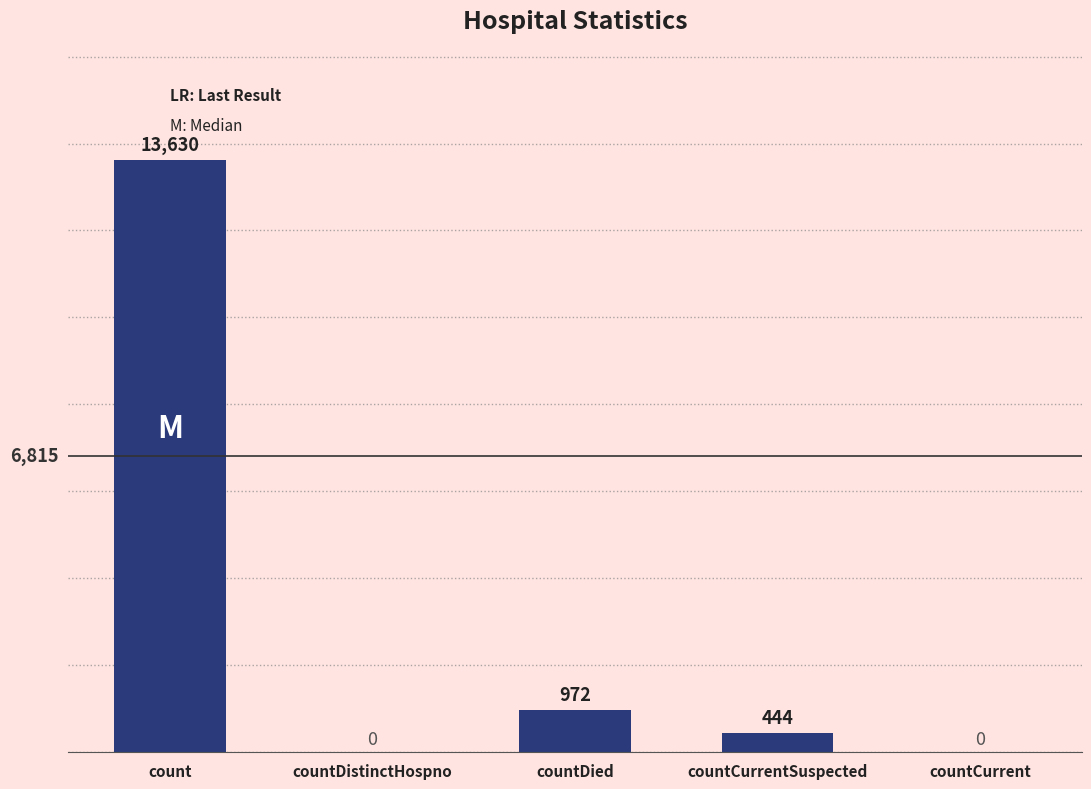

How many distinct data groups are displayed?

1